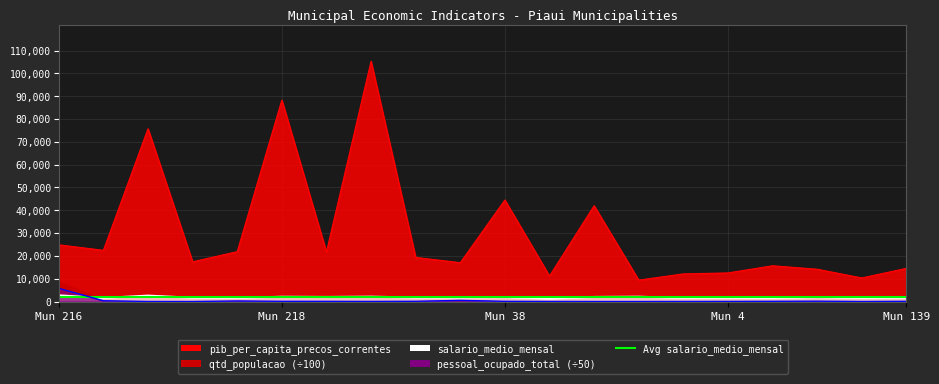

At how many categories does at least one series exceed 84754?

2